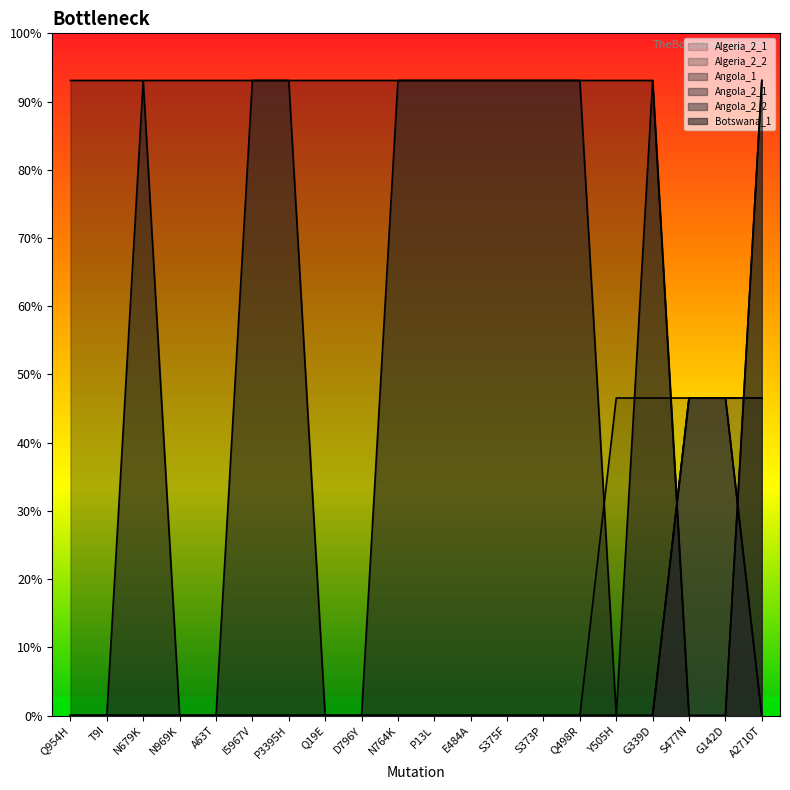

The Angola_1 series shows 618 at A63T. True or false?

False